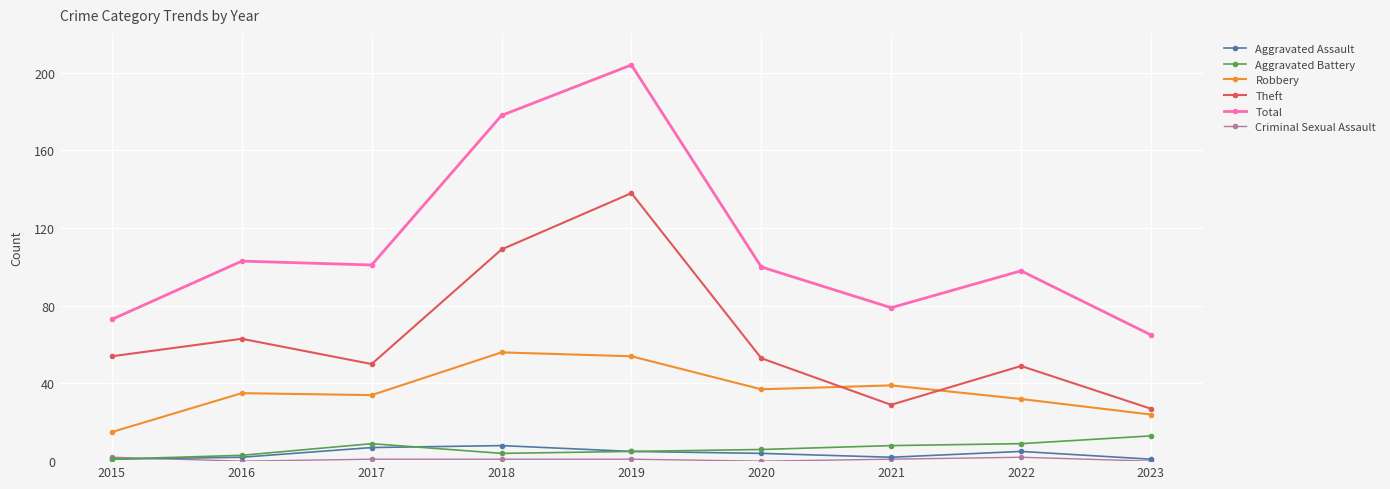

Which series has the largest total across all categories?

Total